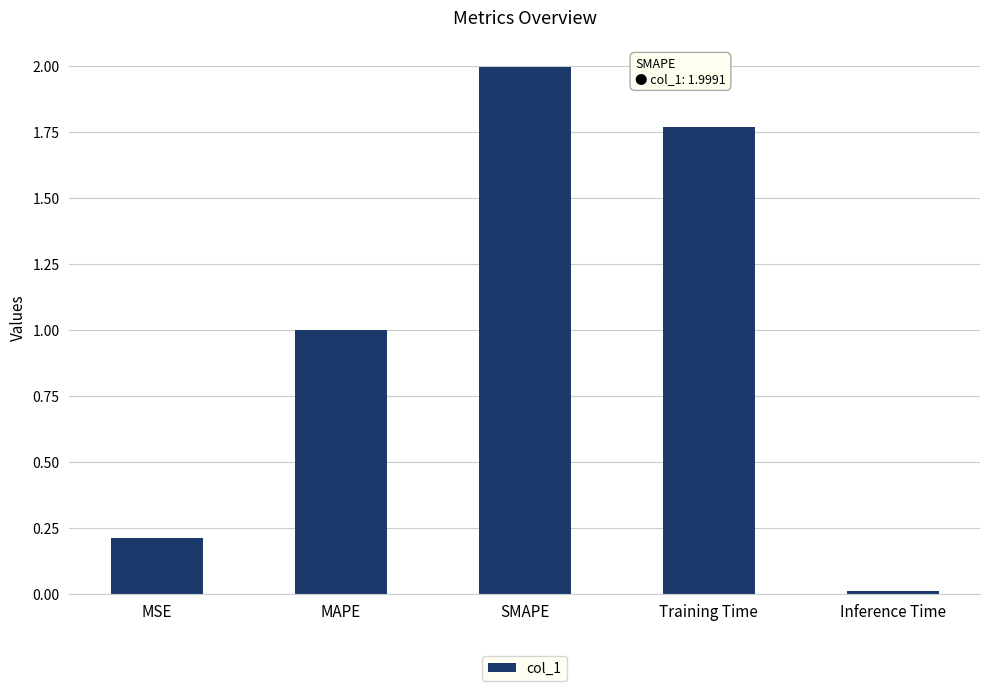

How many bars are there in total?

5